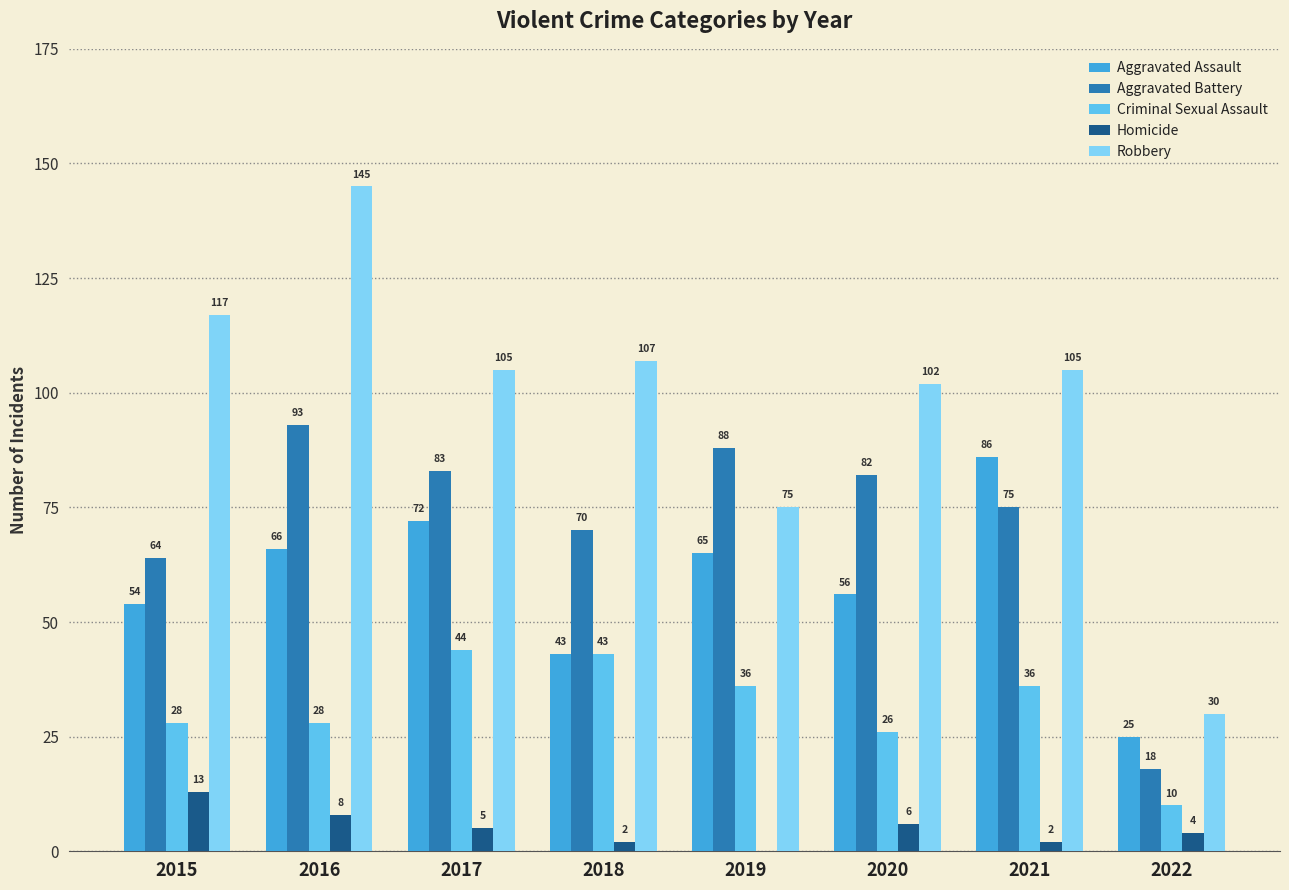

What is the sum of the Criminal Sexual Assault values at 2018 and 2017?

87